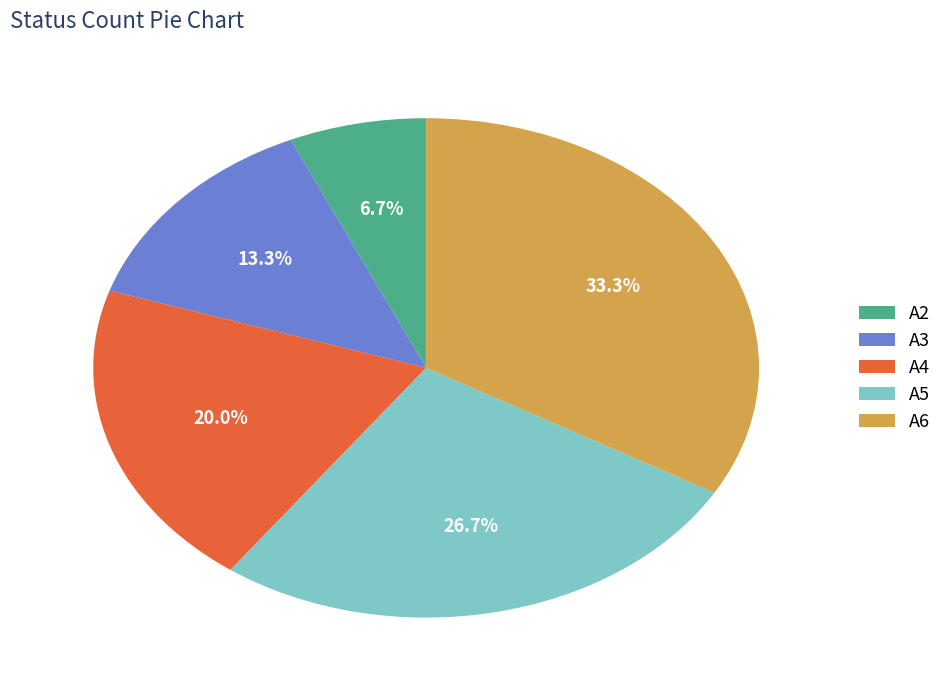

What percentage is NOT represented by A3?

86.7%